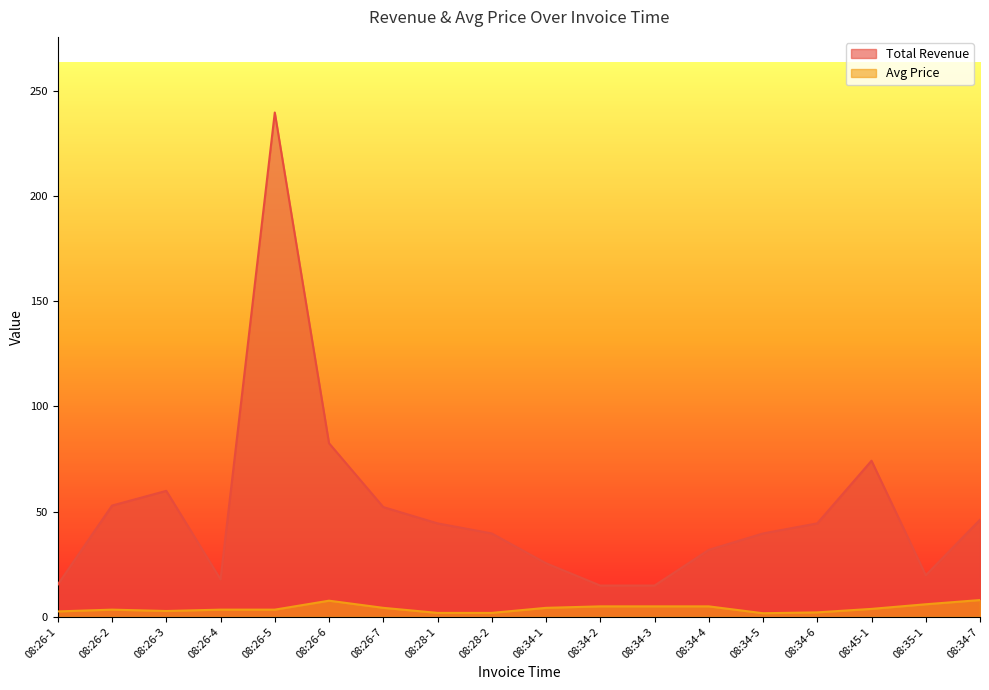

At how many categories does at least one series exceed 106?

1